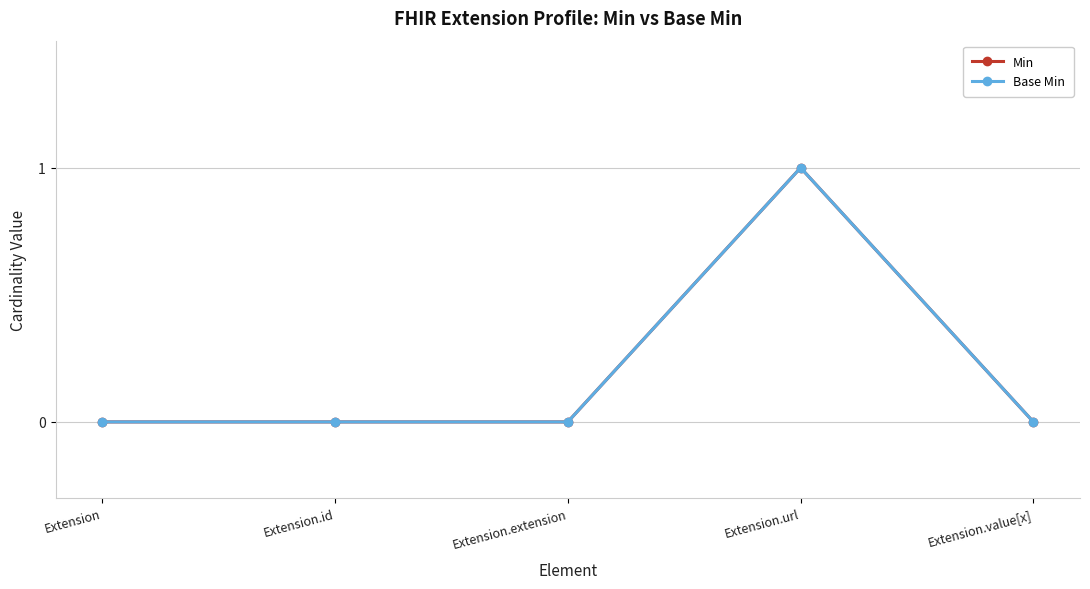

Does the chart have visible grid lines?

Yes